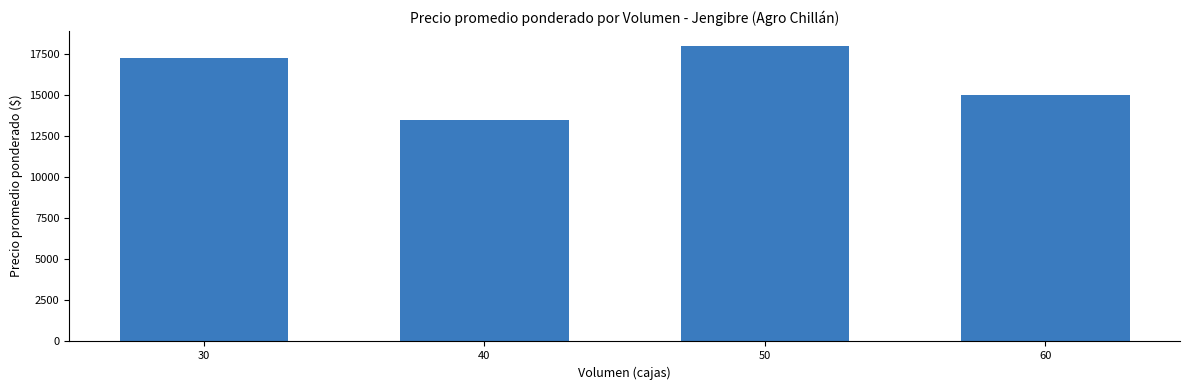

What is the average value?

15938